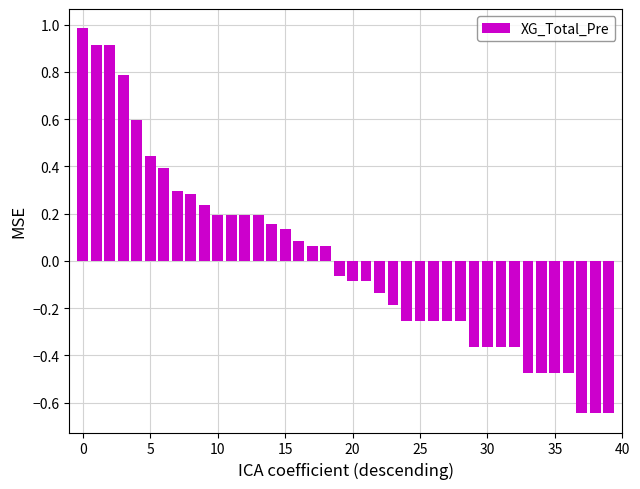

What is the difference between the maximum and minimum values?

1.6